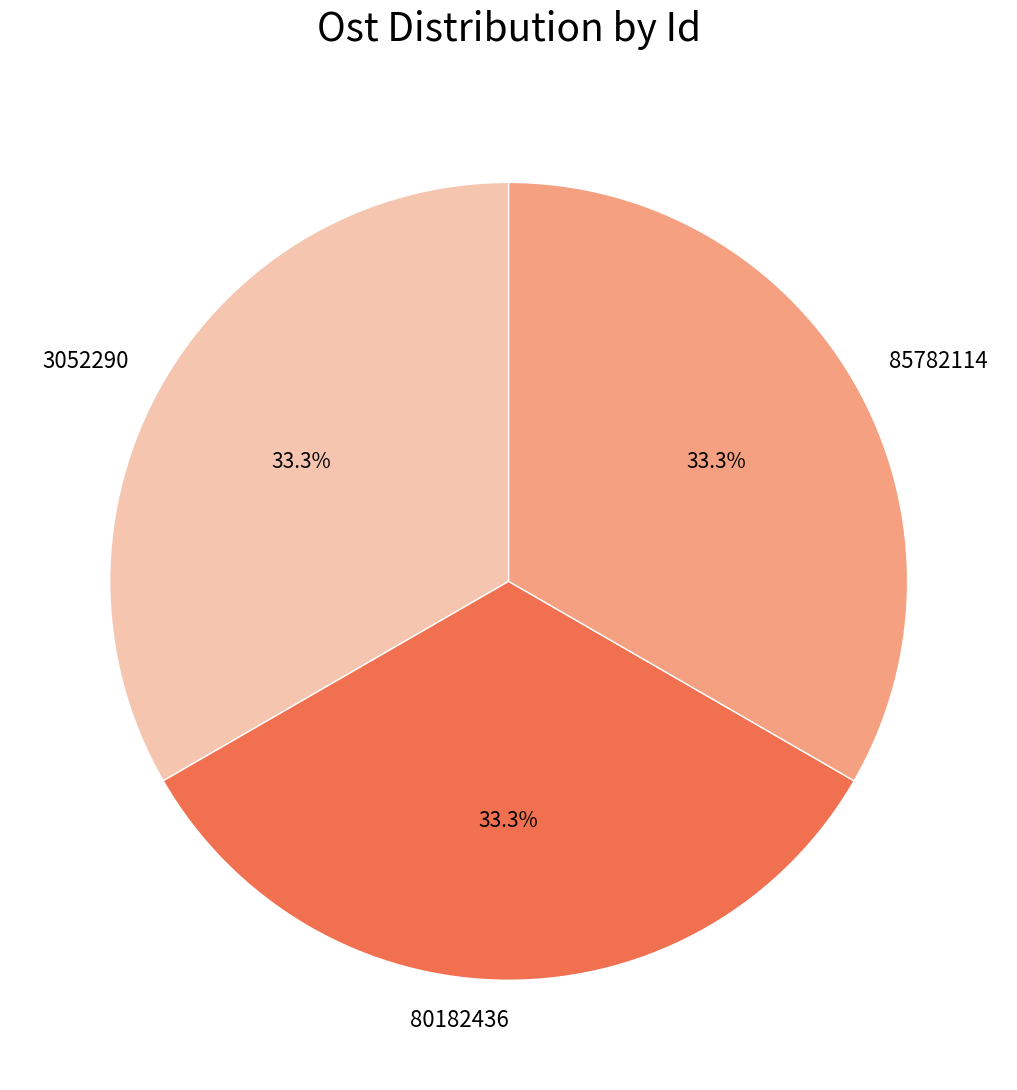

Does 85782114 represent more than half of the total?

No